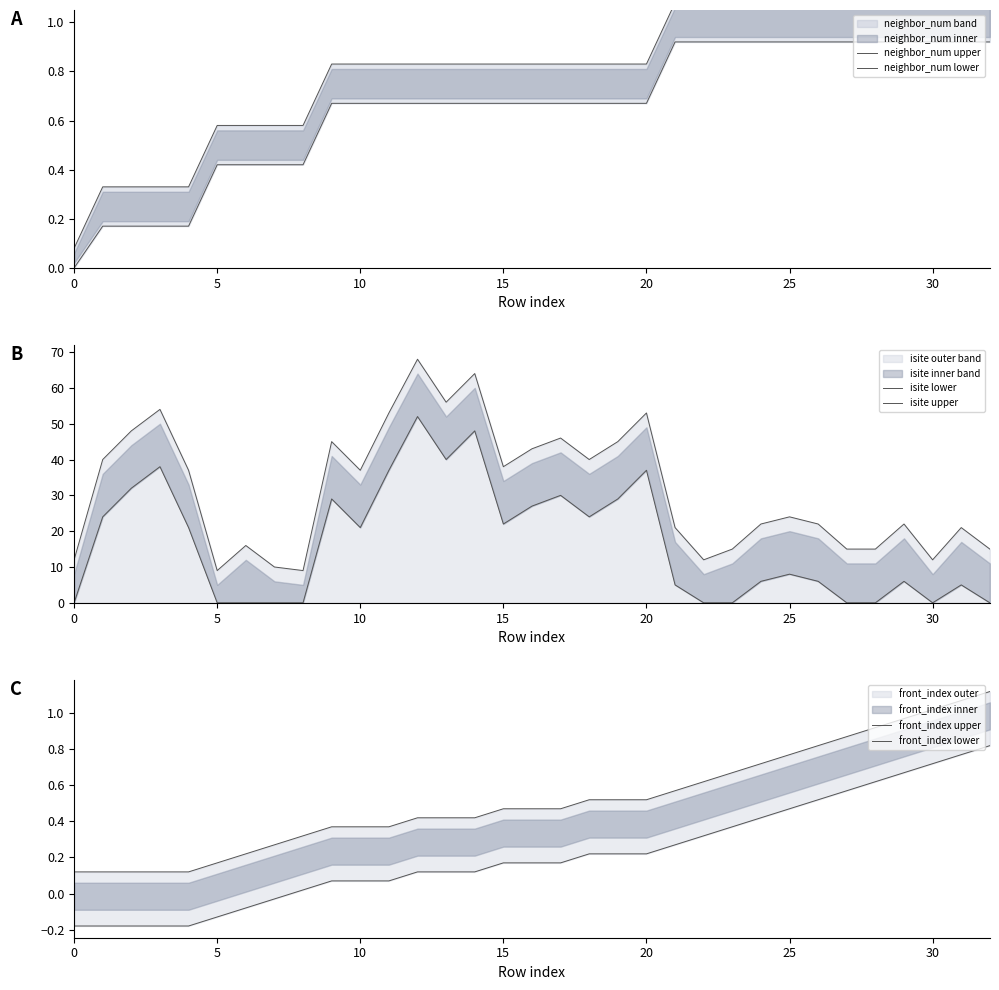

What is the average value of the neighbor_num upper series?

0.8